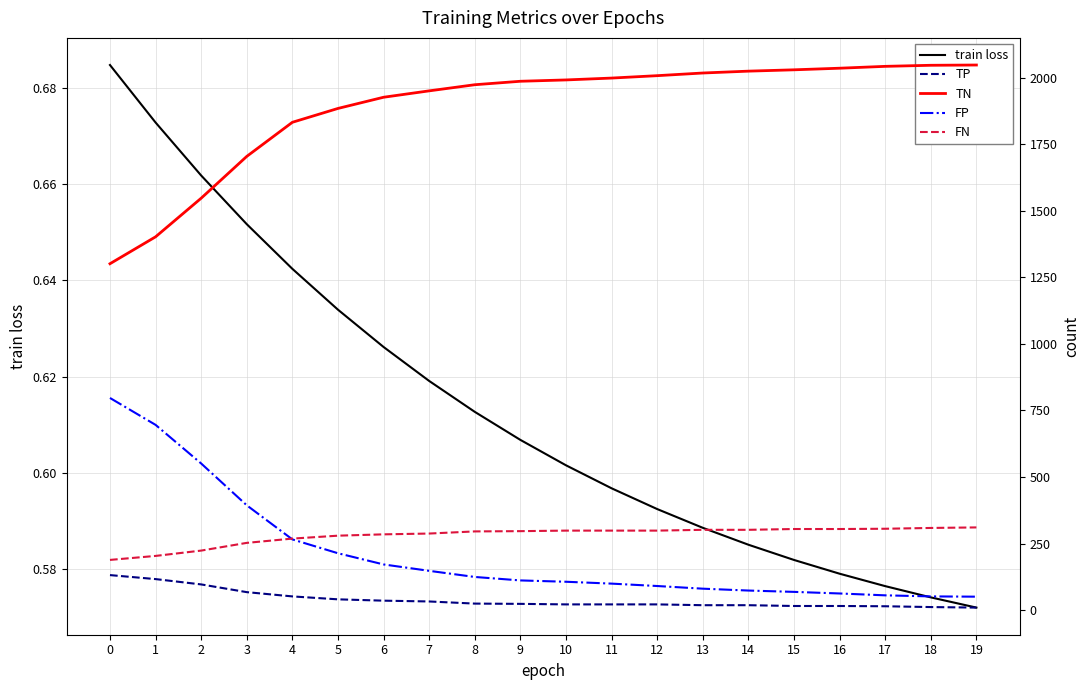

How many lines are shown in the chart?

5